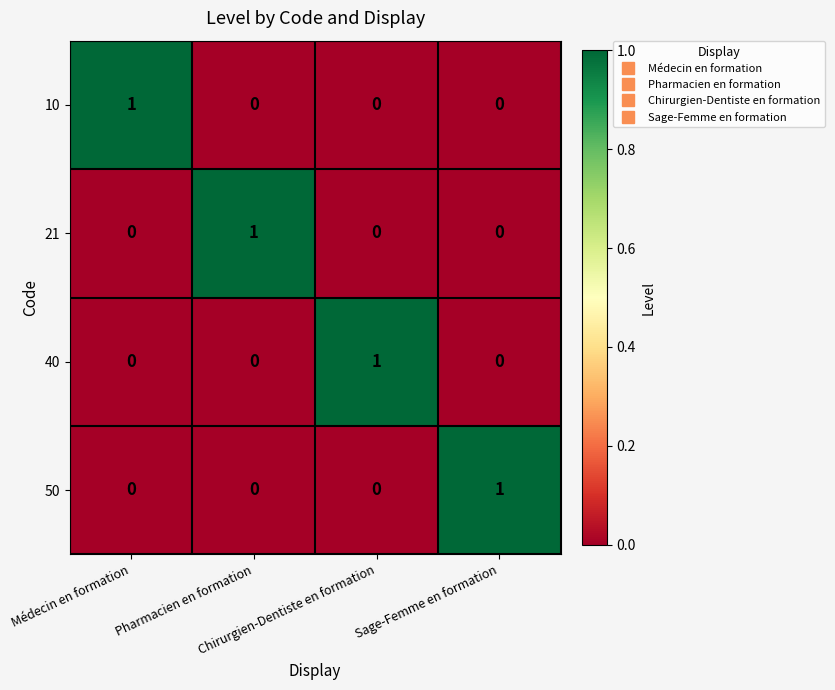

At how many categories does at least one series exceed 0?

4